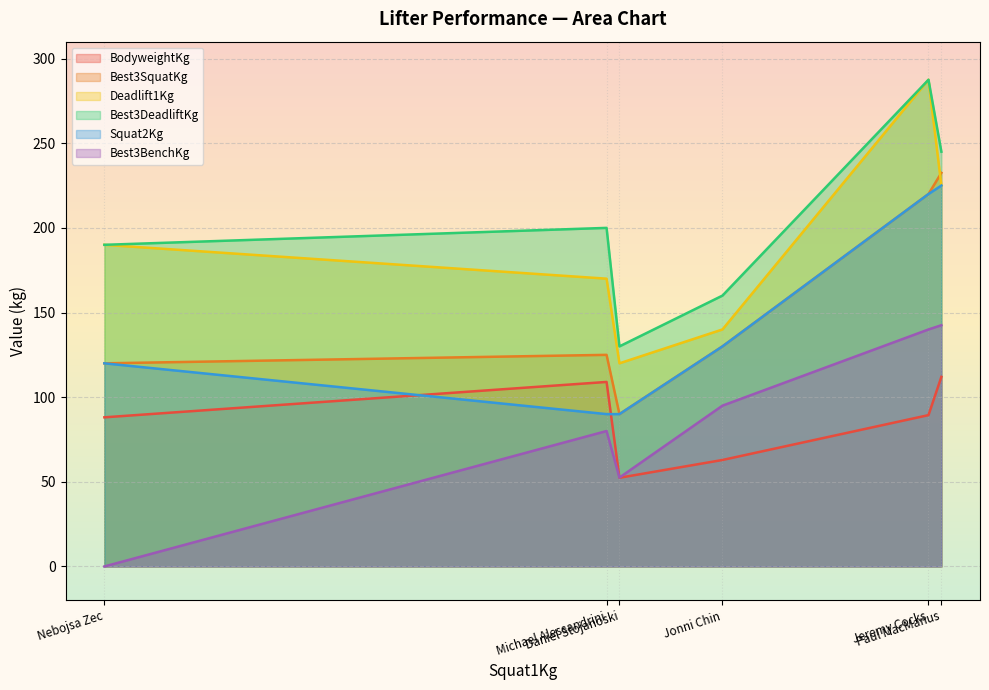

The Best3BenchKg series shows 128.8 at Michael Alessandrini. True or false?

False